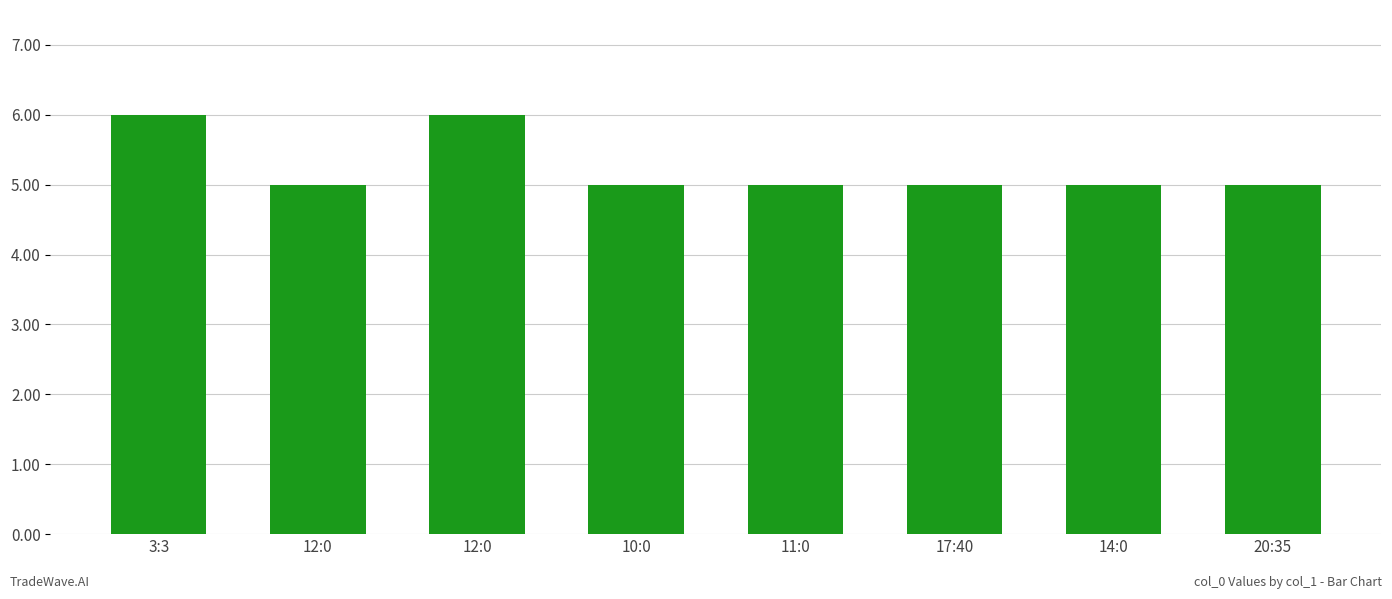

Reading left to right, transcribe all the data shown in this chart.

6	5	6	5	5	5	5	5